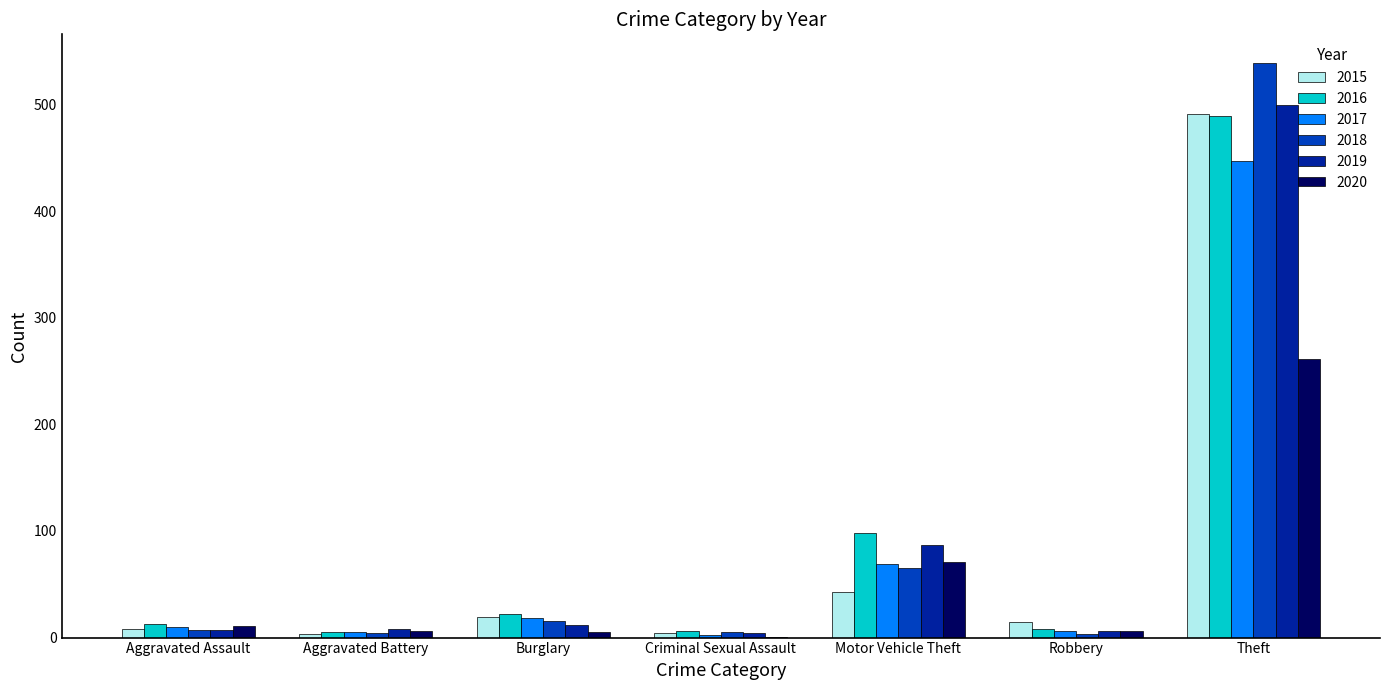

At which category is the sum across all series the highest?

Theft